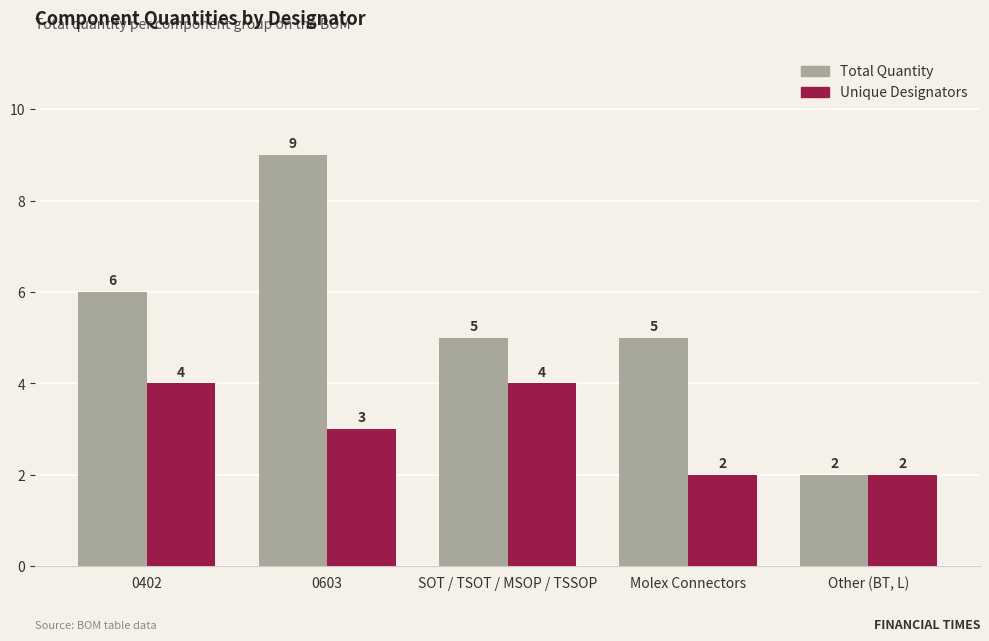

The value of Total Quantity at Molex Connectors is 2. True or false?

False